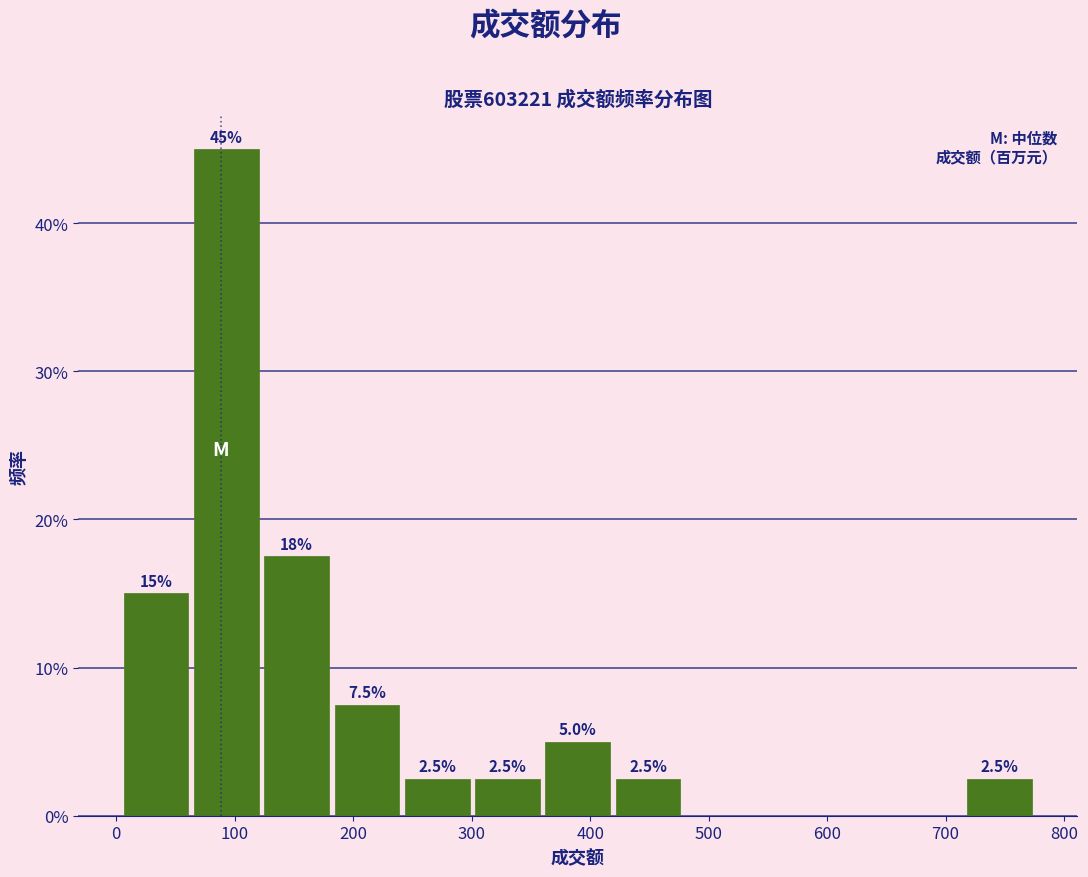

Over which range of the x-axis is the bar tallest?

60 to 120